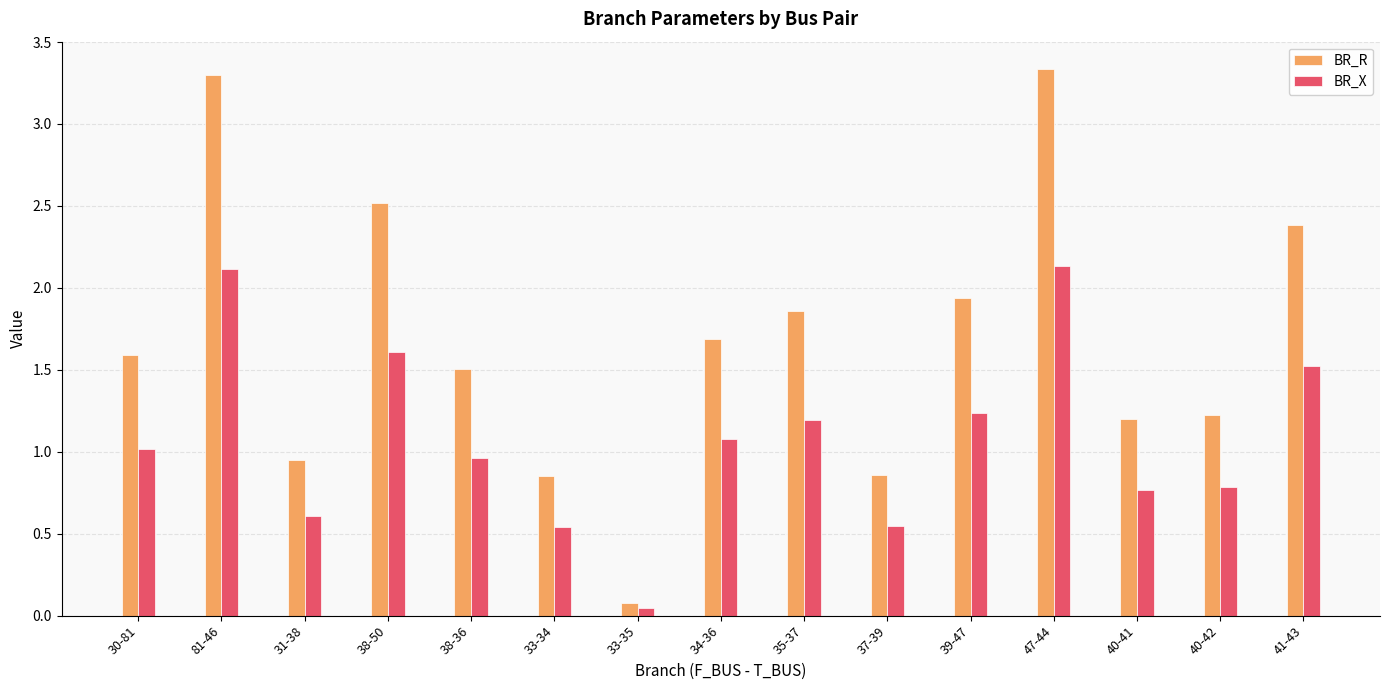

Rank the series by their maximum value, from highest to lowest.

BR_R, BR_X